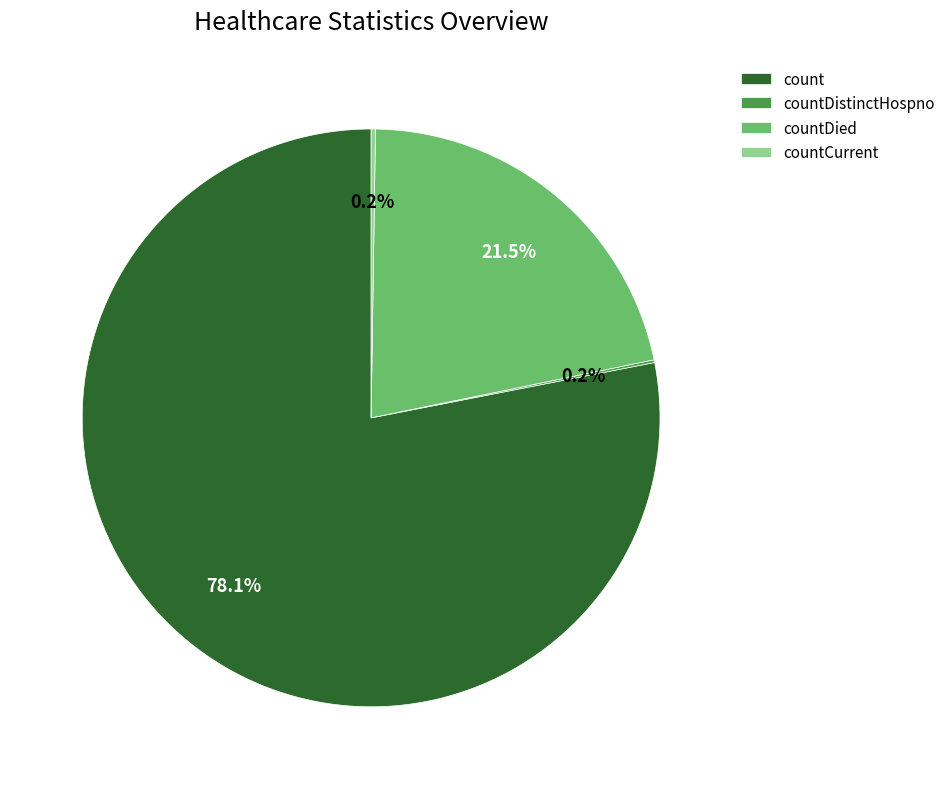

Combined, do countDied and count account for over 50%?

Yes